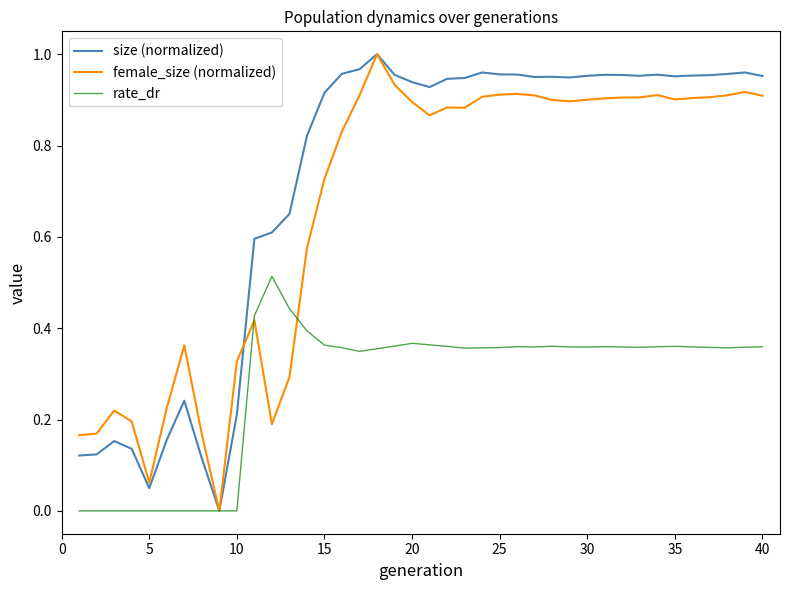

Which series has the largest total across all categories?

size (normalized)